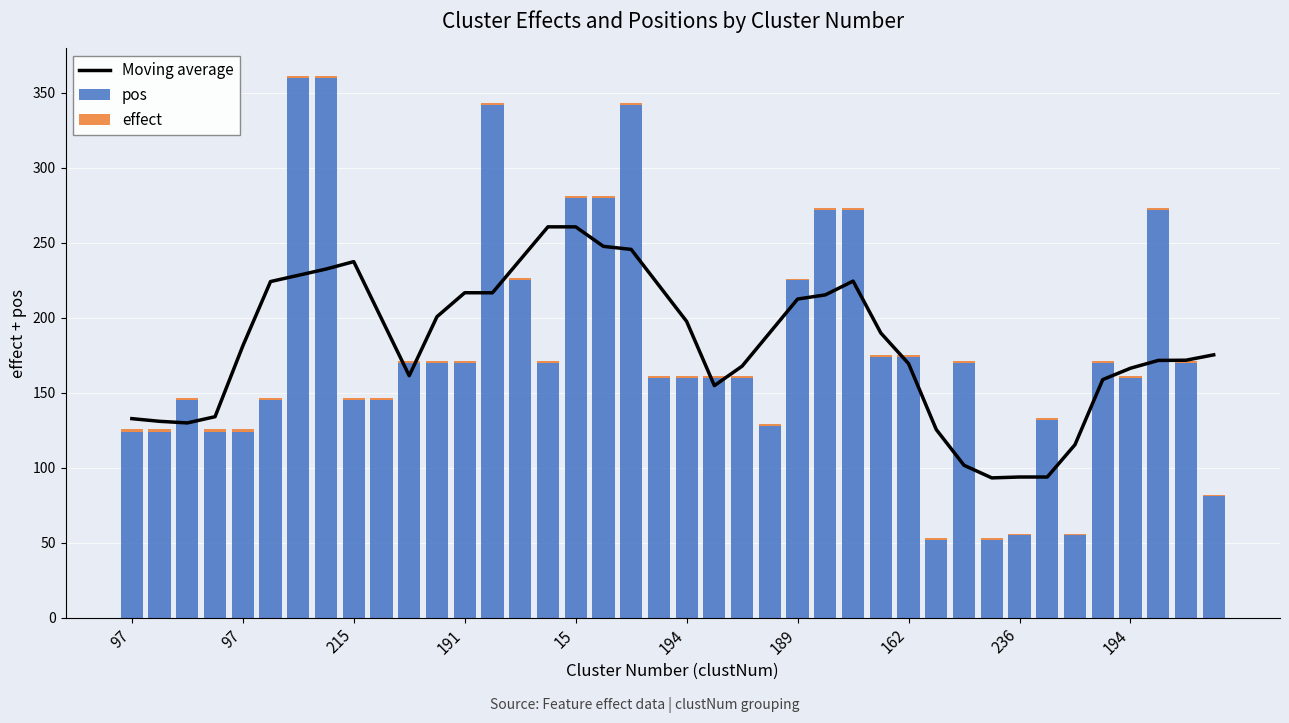

What is the spread (max minus min) of values at 23?

189.0